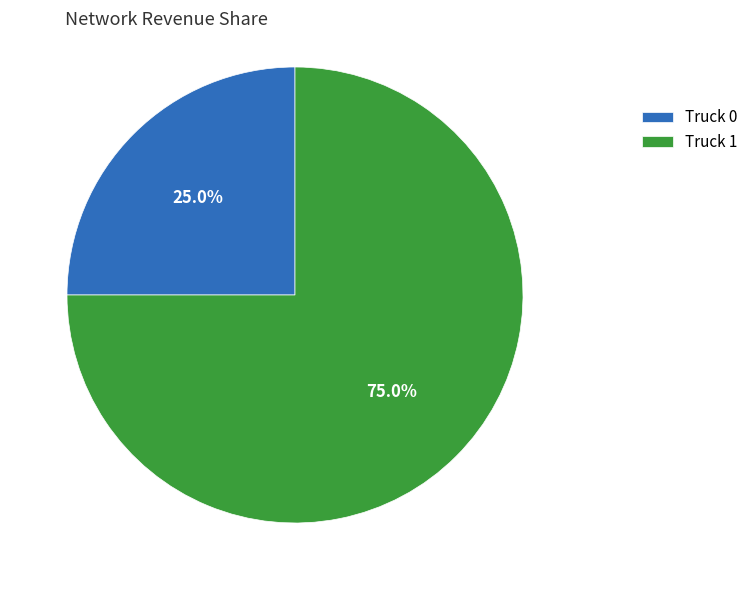

Is there a majority slice in this chart?

Yes